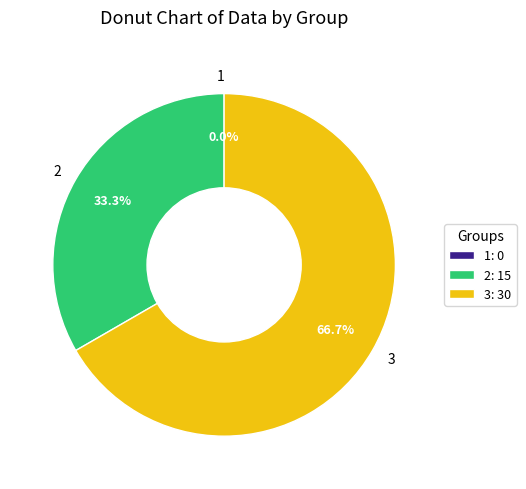

Count the number of slices in the pie.

3